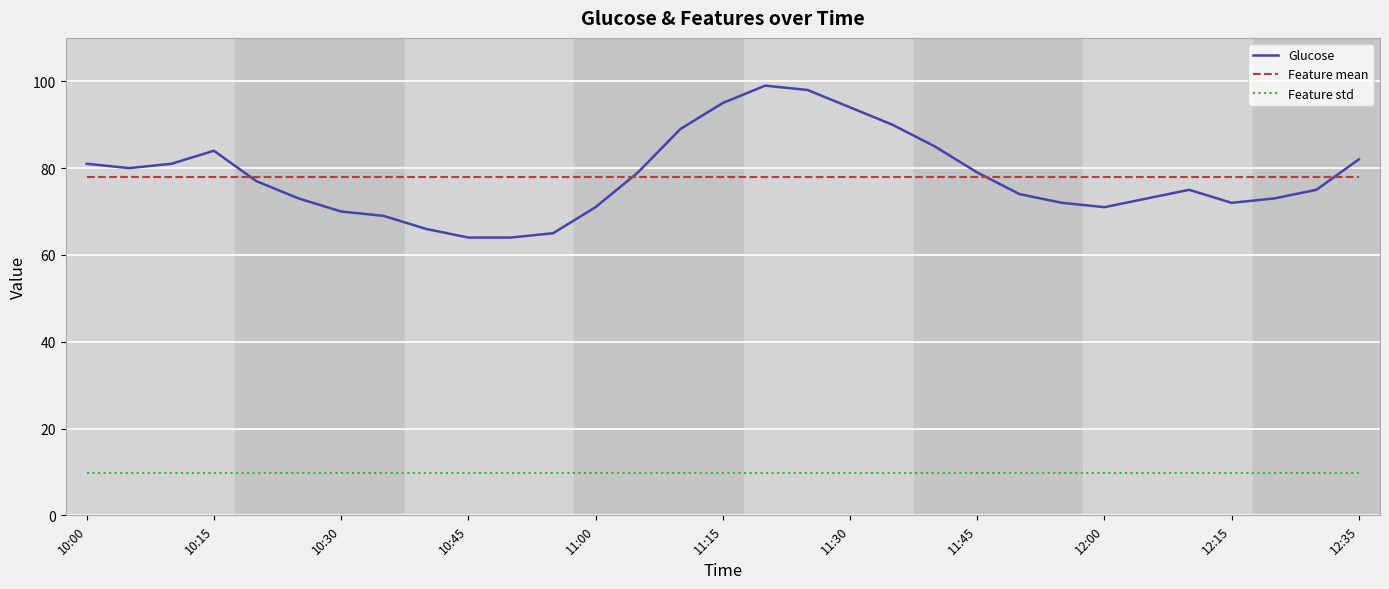

True or false: Feature std and Feature mean intersect in this chart.

False